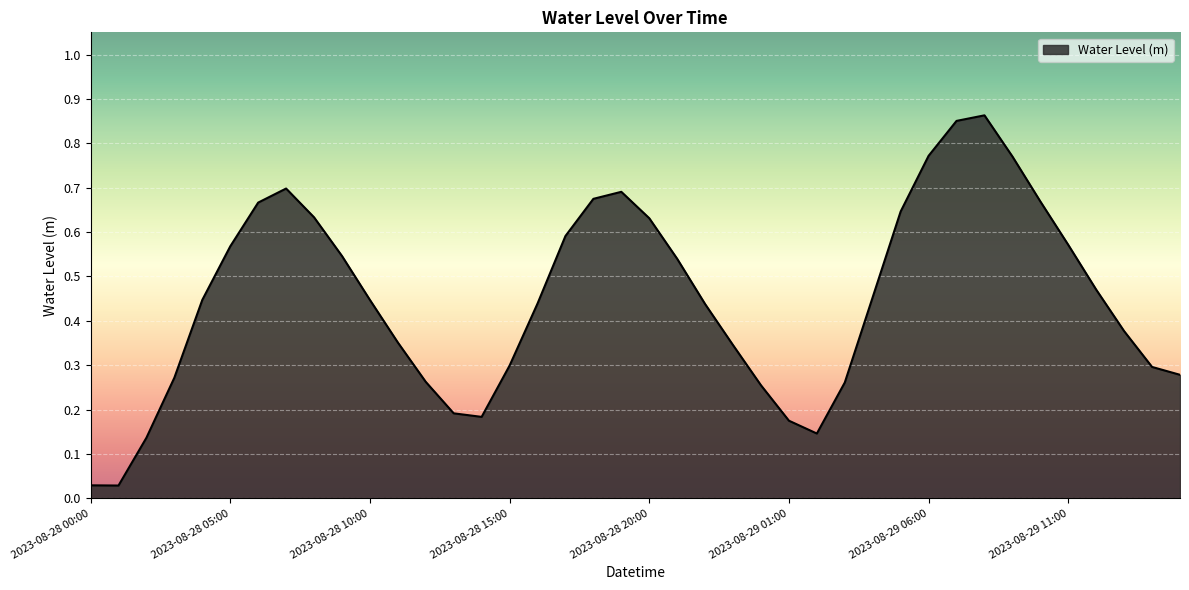

List the labels in order of value, largest first.

2023-08-29 08:00, 2023-08-29 07:00, 2023-08-29 06:00, 2023-08-29 09:00, 2023-08-28 07:00, 2023-08-28 19:00, 2023-08-28 18:00, 2023-08-29 10:00, 2023-08-28 06:00, 2023-08-29 05:00, 2023-08-28 08:00, 2023-08-28 20:00, 2023-08-28 17:00, 2023-08-29 11:00, 2023-08-28 05:00, 2023-08-28 09:00, 2023-08-28 21:00, 2023-08-29 12:00, 2023-08-29 04:00, 2023-08-28 10:00, 2023-08-28 04:00, 2023-08-28 16:00, 2023-08-28 22:00, 2023-08-29 13:00, 2023-08-28 11:00, 2023-08-28 23:00, 2023-08-28 15:00, 2023-08-29 14:00, 2023-08-29 15:00, 2023-08-28 03:00, 2023-08-28 12:00, 2023-08-29 03:00, 2023-08-29 00:00, 2023-08-28 13:00, 2023-08-28 14:00, 2023-08-29 01:00, 2023-08-29 02:00, 2023-08-28 02:00, 2023-08-28 00:00, 2023-08-28 01:00